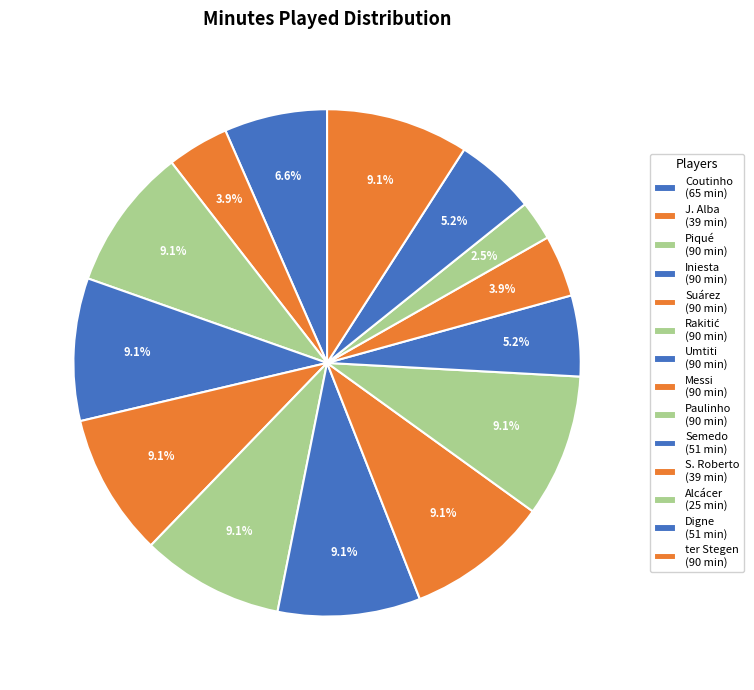

Count the number of slices in the pie.

14